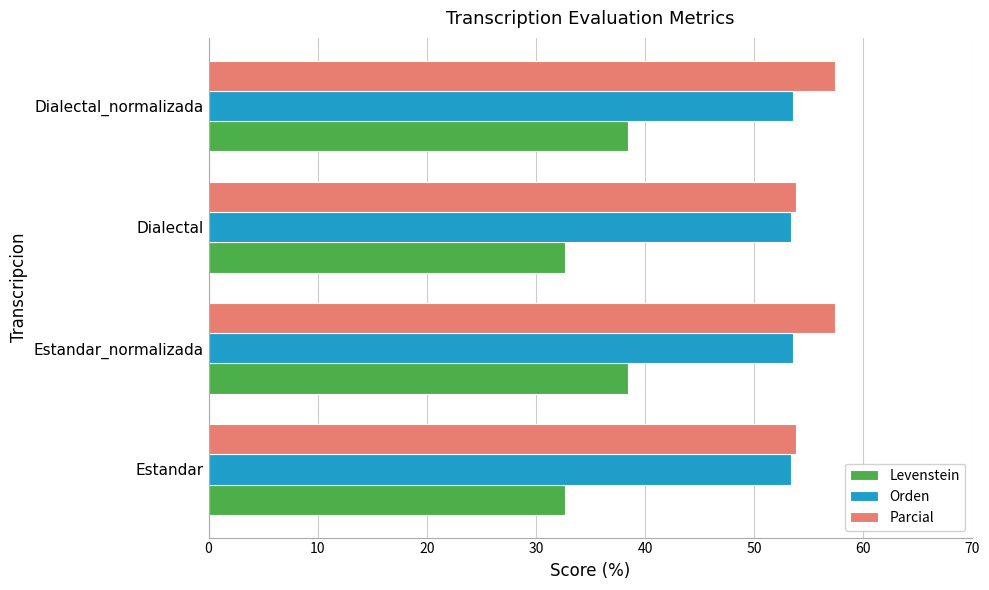

How many distinct data groups are displayed?

3